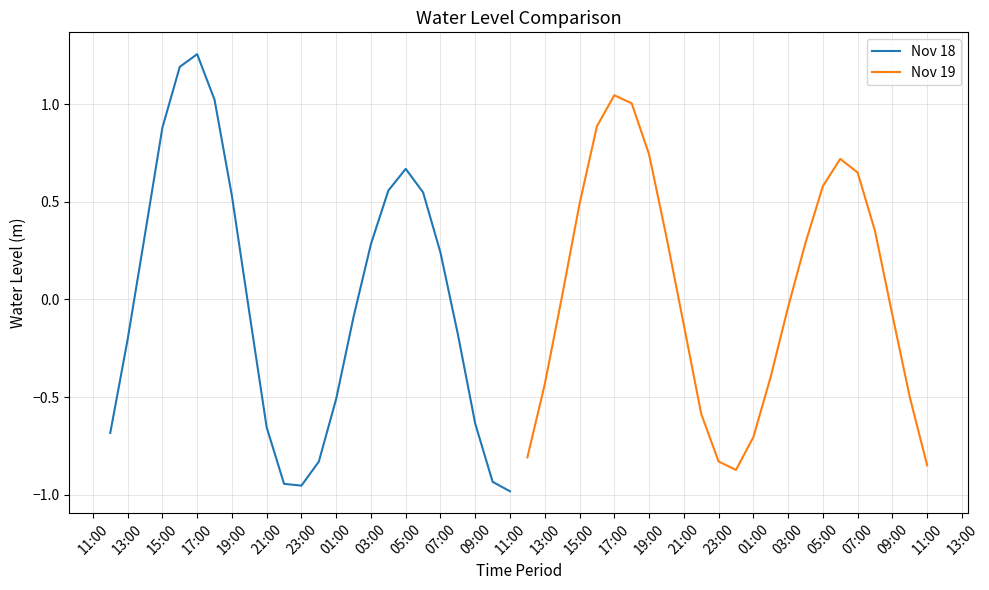

The Nov 18 series shows -0.2 at 13:00. True or false?

True